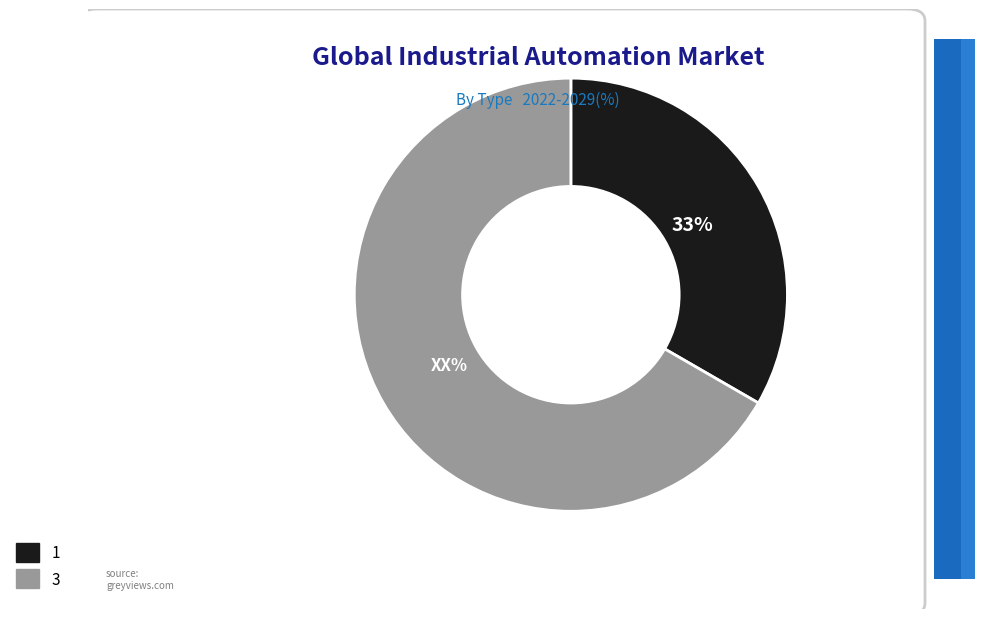

Do 3 and 1 together represent more than half of the pie?

Yes